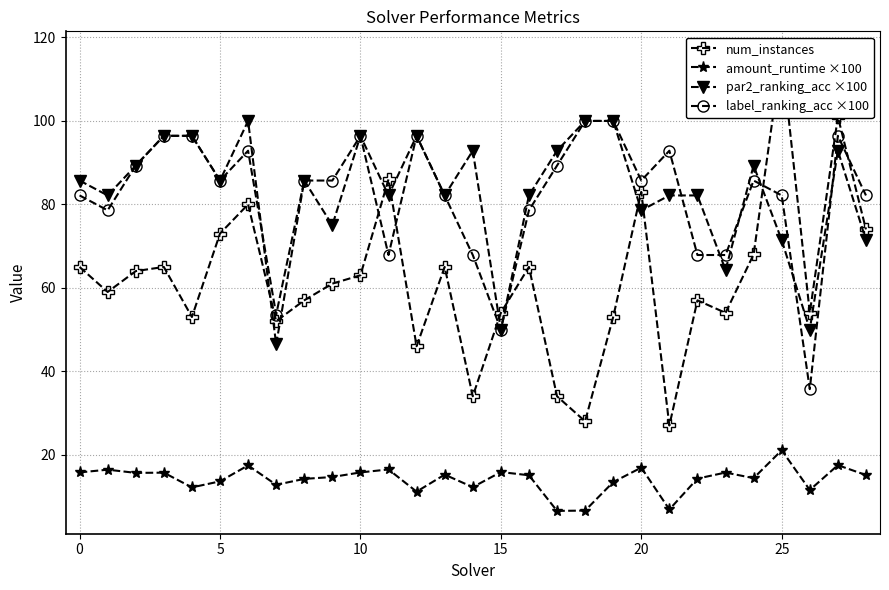

How many interior local valleys does the num_instances series have?

9